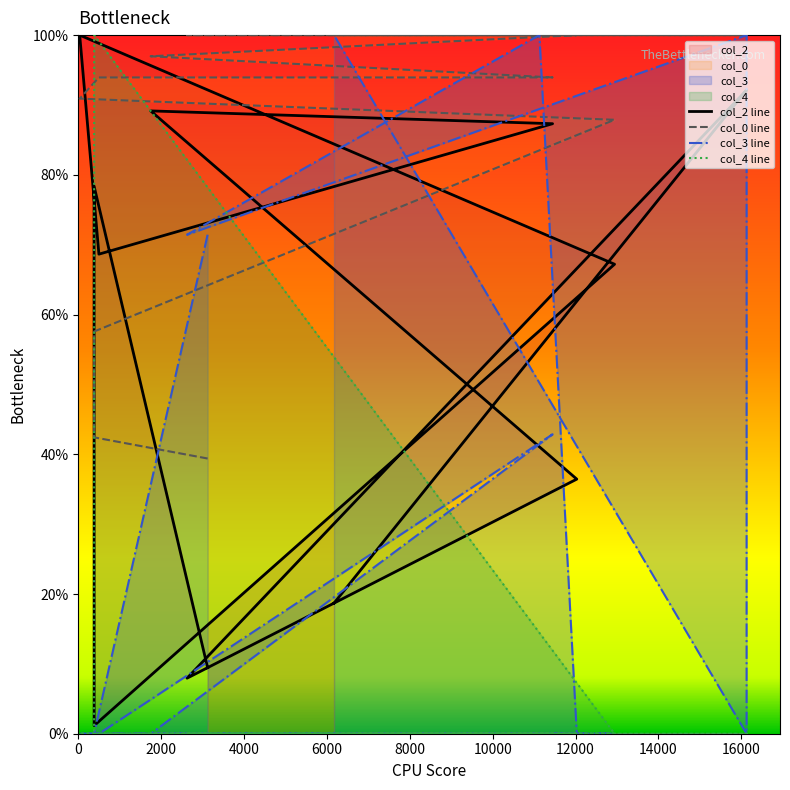

List the series in order of their overall mean, highest first.

col_0 line, col_2 line, col_3 line, col_4 line